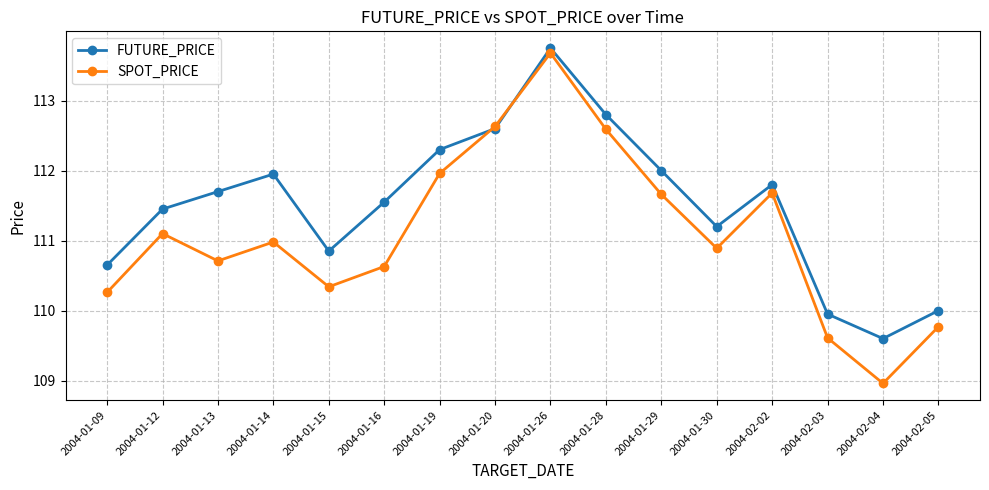

What is the minimum value for FUTURE_PRICE?

109.6